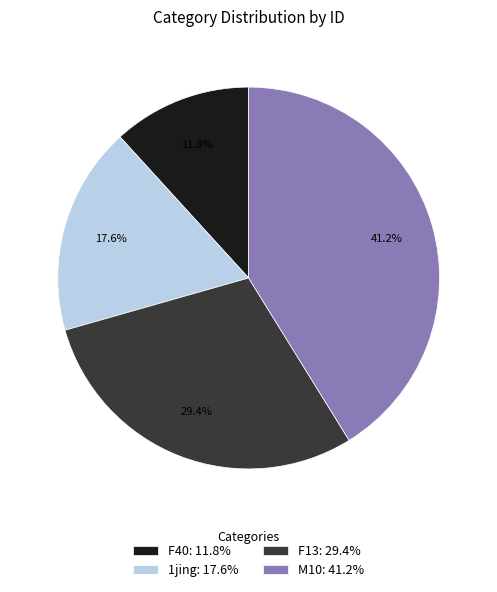

How many segments does this pie chart have?

4